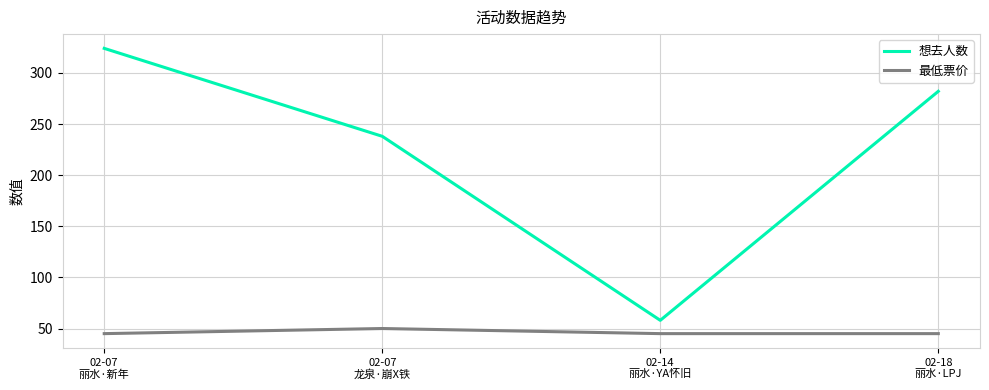

Which series has the widest spread of values?

想去人数